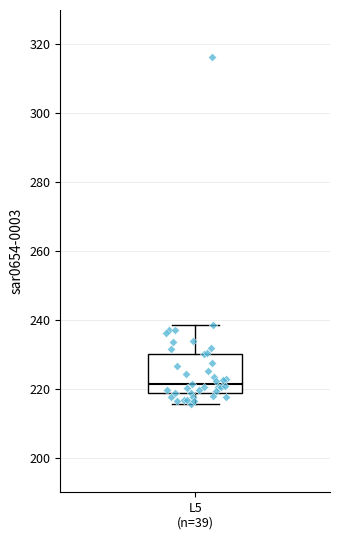

Read this box plot against the y-axis: the position of the median line, the range covered by the box, and the ends of both whiskers. The values are not printed on the chart, so give them approximately, as read against the axis.

median 222, box 218 to 230, whiskers 216 to 238